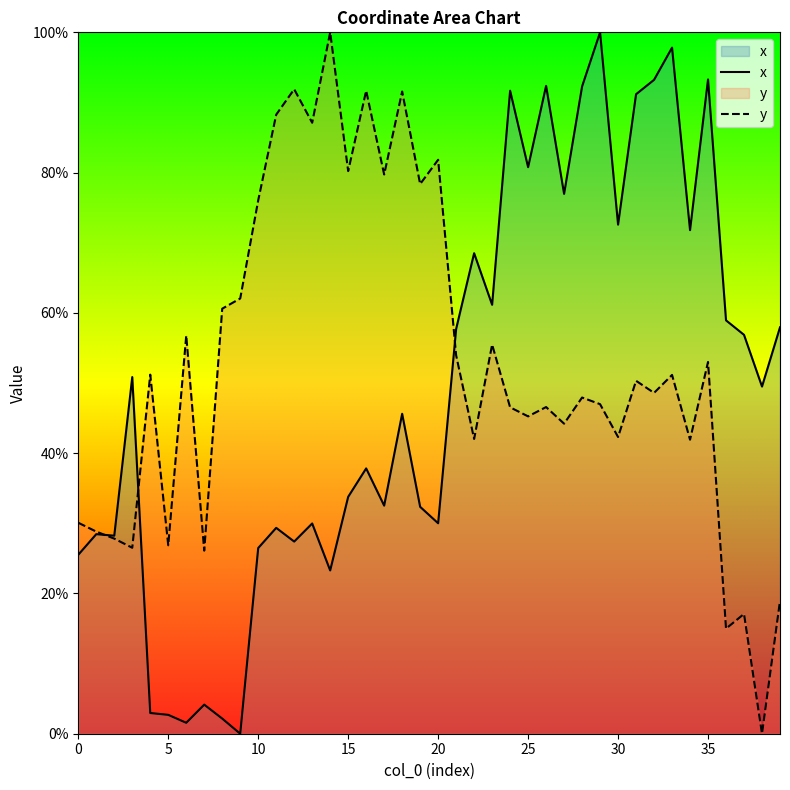

List the series in order of their peak value, lowest first.

x, y